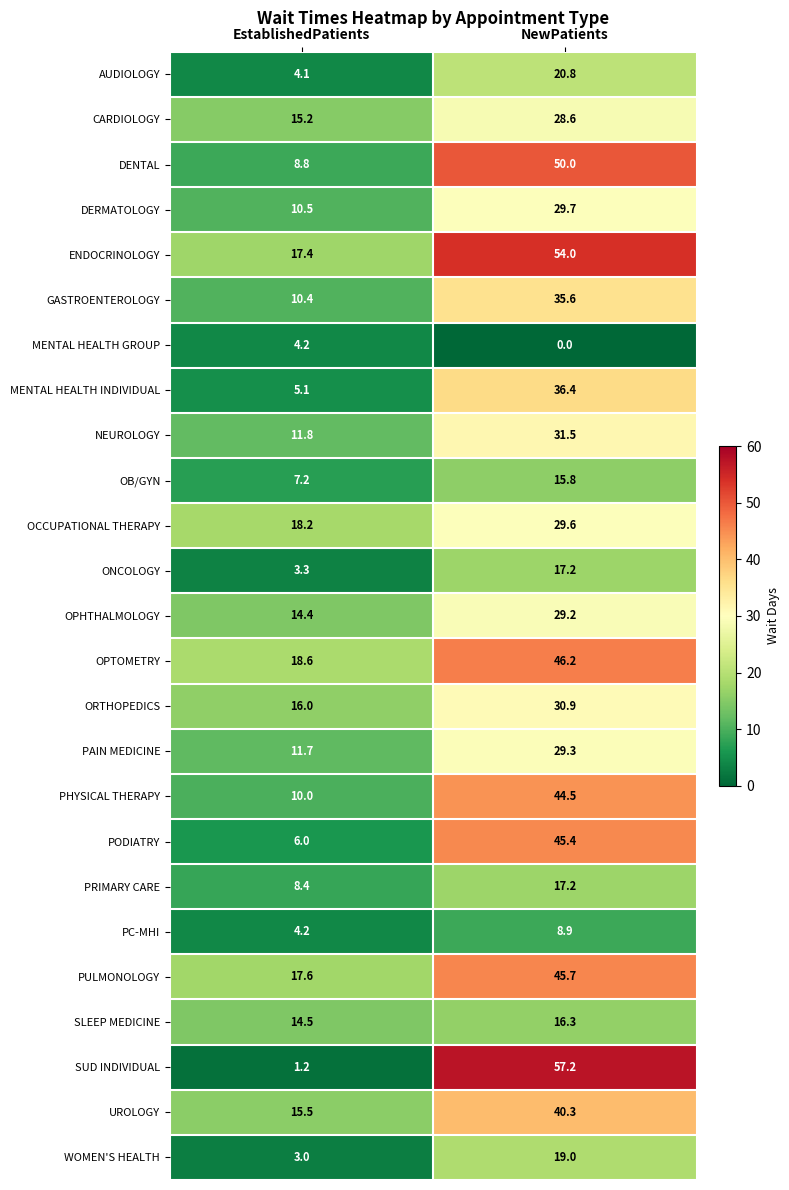

What is the maximum value shown in the chart?

57.2